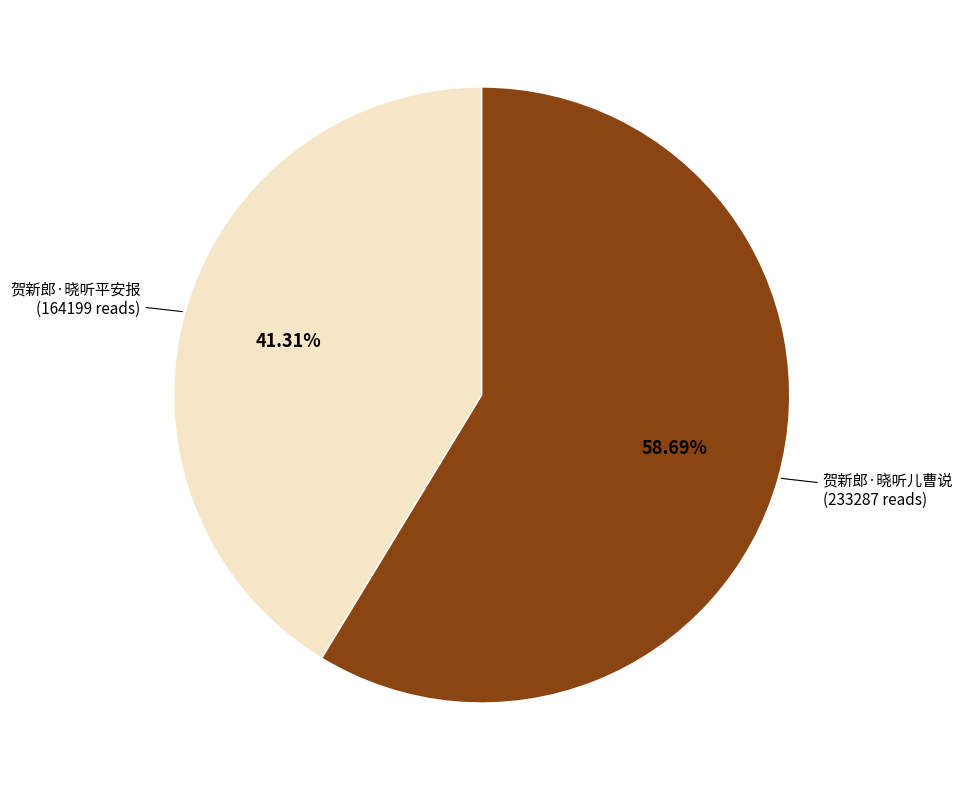

Does 贺新郎·晓听平安报 account for over 50% of the chart?

No